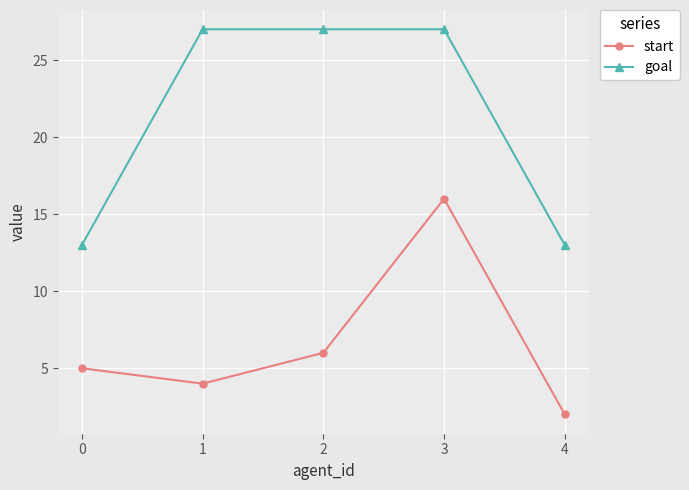

At how many categories does at least one series exceed 3?

5